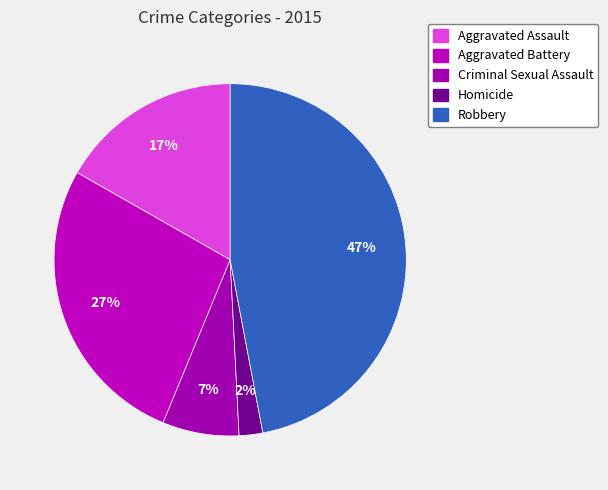

True or false: Criminal Sexual Assault accounts for 7% of the total.

True